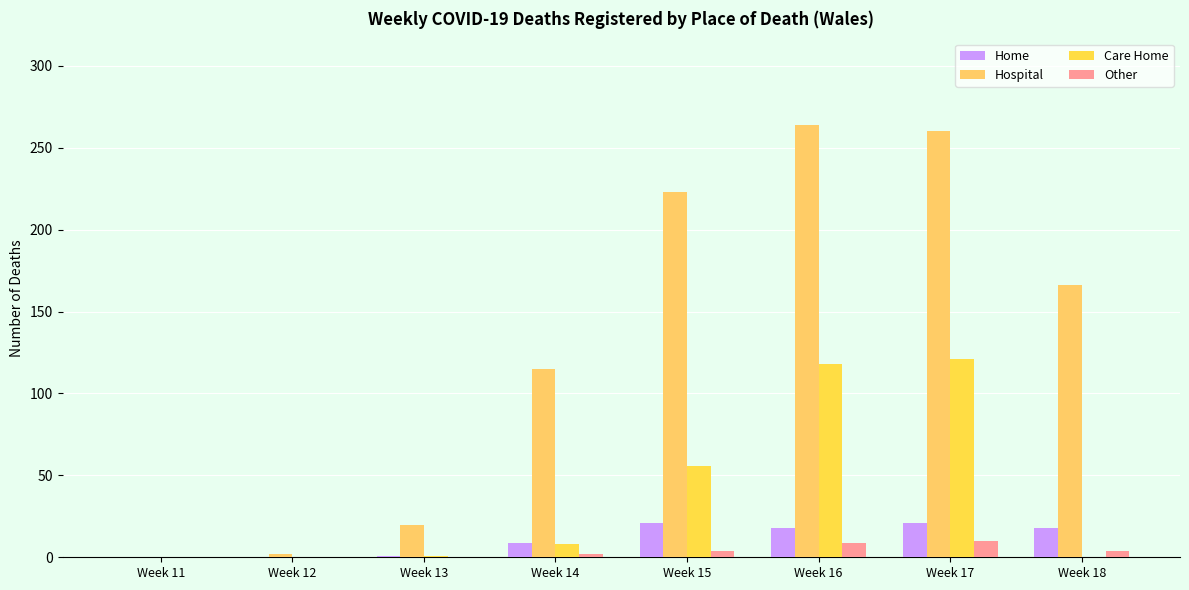

How many data points does each series have?

8